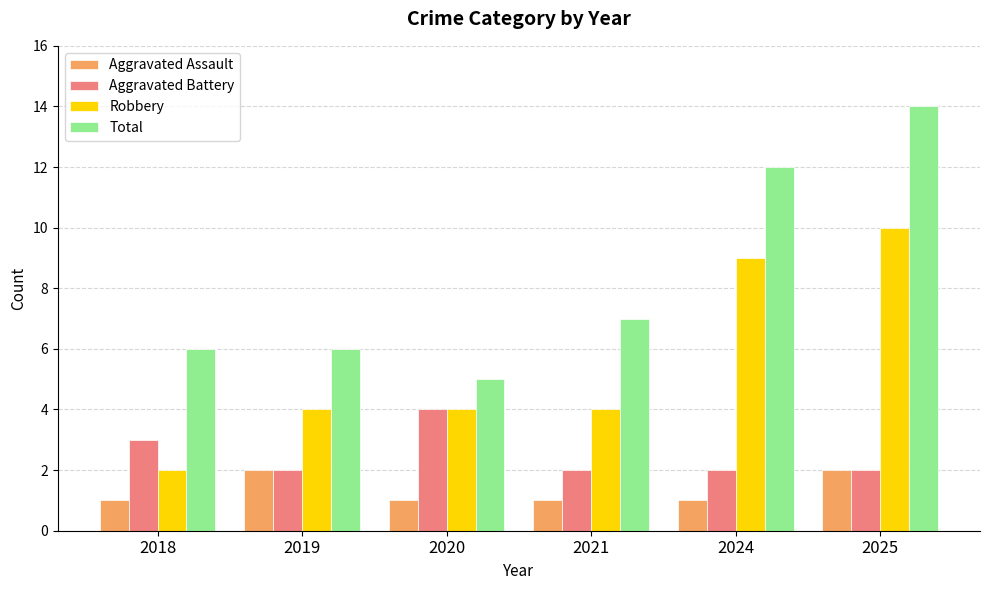

Which series has the largest total across all categories?

Total